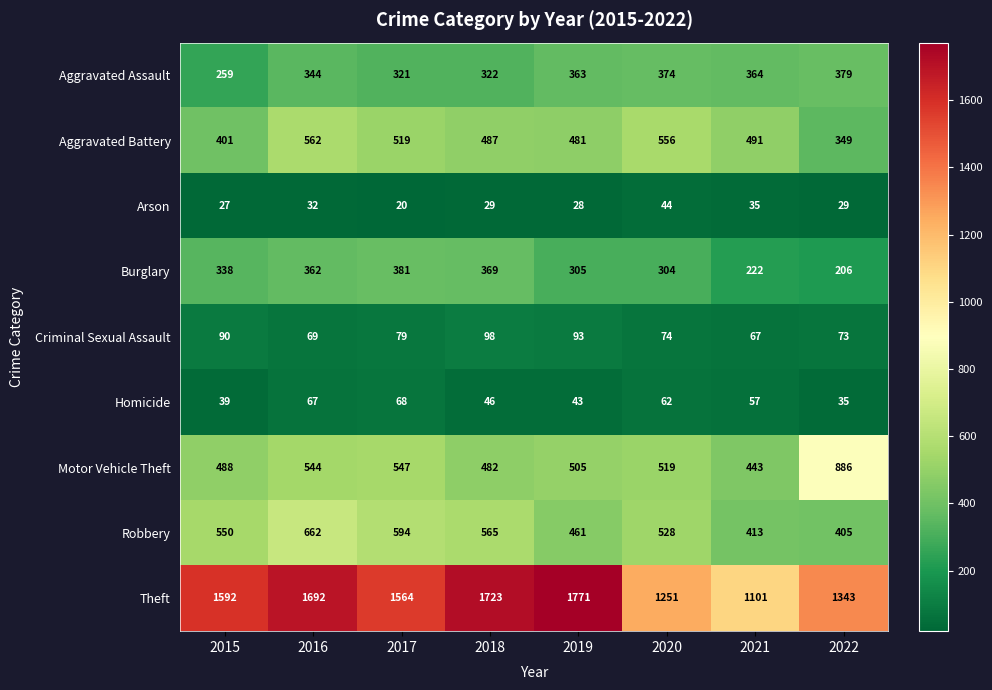

What is the difference between the maximum and minimum values in the Aggravated Assault series?

120